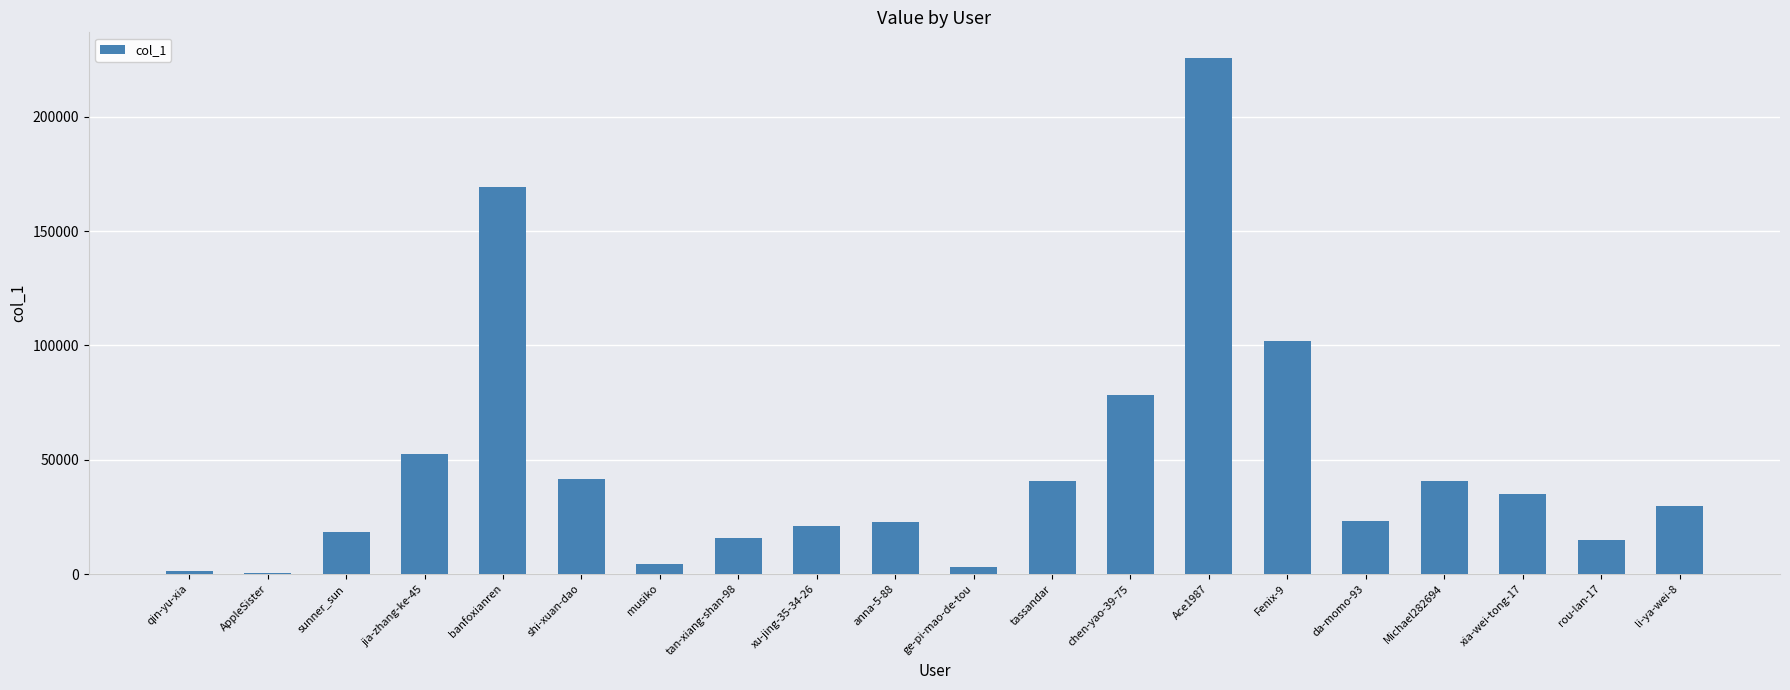

Count the number of categories in the chart.

20